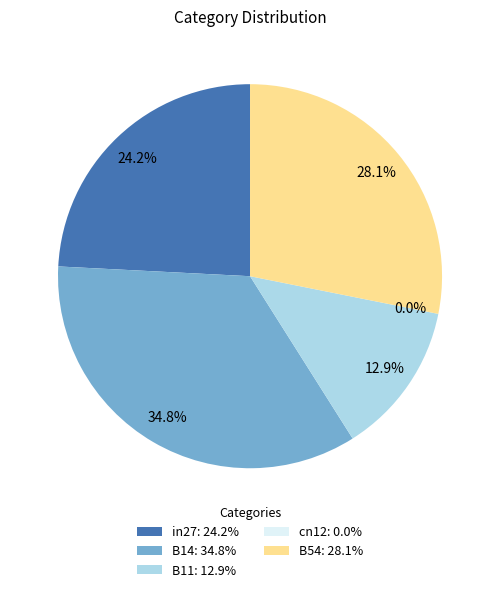

To the nearest percent, what percentage of the pie is B14?

35%